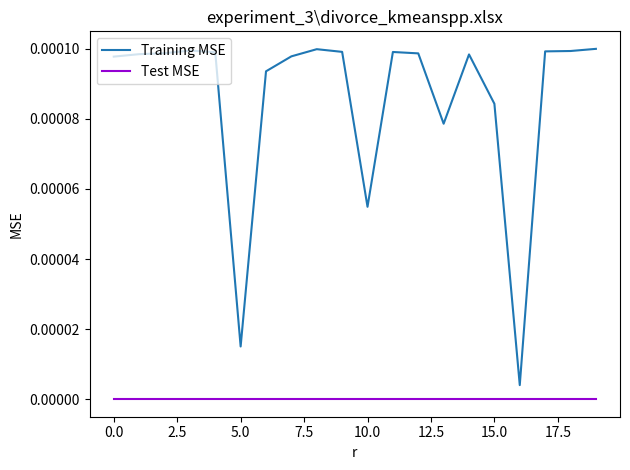

Rank the series by their average value, from highest to lowest.

Training MSE, Test MSE